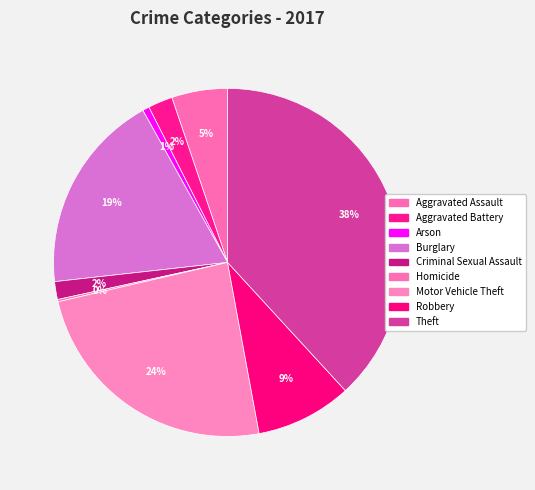

To the nearest percent, what is the combined percentage of Arson and Aggravated Battery?

3%